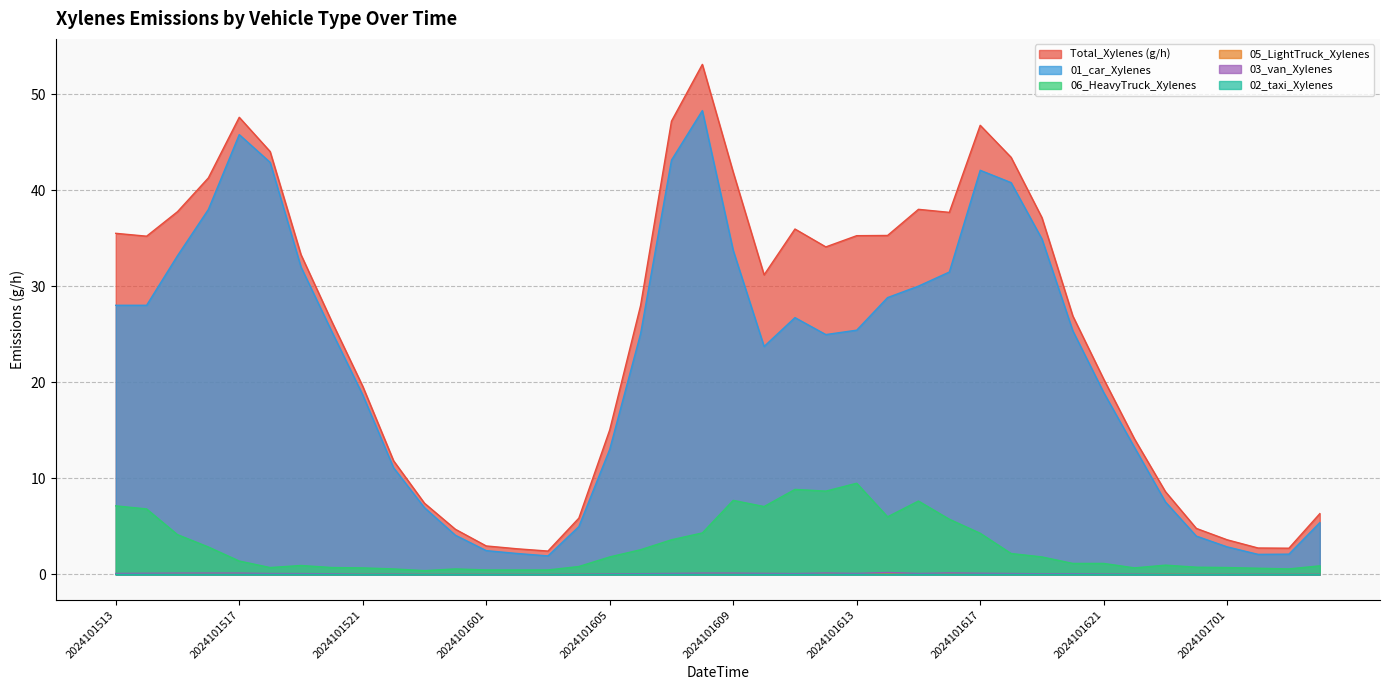

In 03_van_Xylenes, how many points are lower than both neighbors (excluding endpoints)?

6